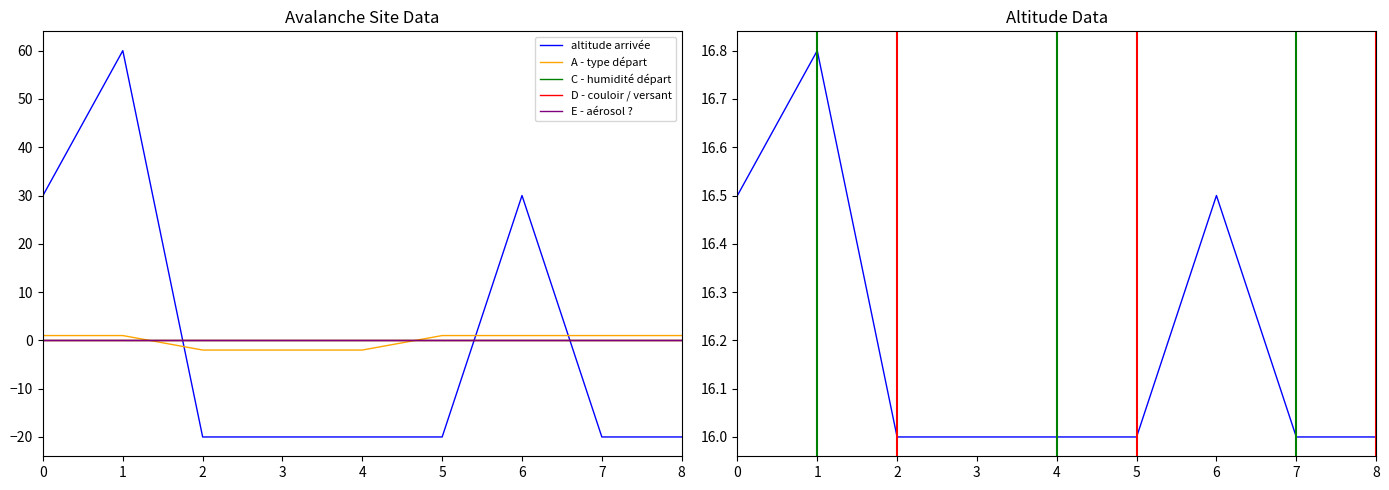

Reading right to left, what are all the values shown in this chart?

altitude arrivée: 16.0	16.0	16.5	16.0	16.0	16.0	16.0	16.8	16.5
A - type départ: 1.0	1.0	1.0	1.0	-2.0	-2.0	-2.0	1.0	1.0
C - humidité départ: 0.0	0.0	0.0	0.0	0.0	0.0	0.0	0.0	0.0
D - couloir / versant: 0.0	0.0	0.0	0.0	0.0	0.0	0.0	0.0	0.0
E - aérosol ?: 0.0	0.0	0.0	0.0	0.0	0.0	0.0	0.0	0.0